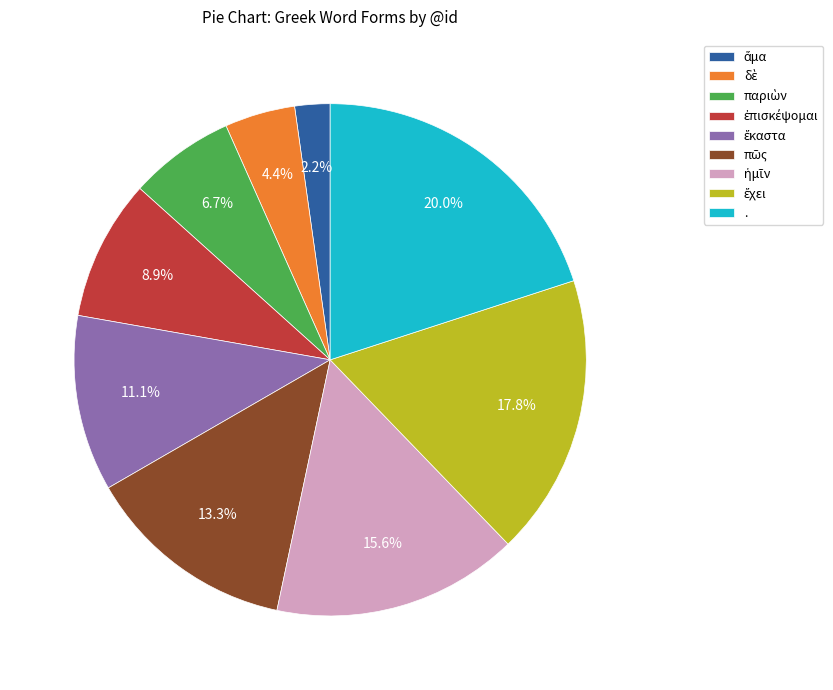

Which slice is the largest?

.